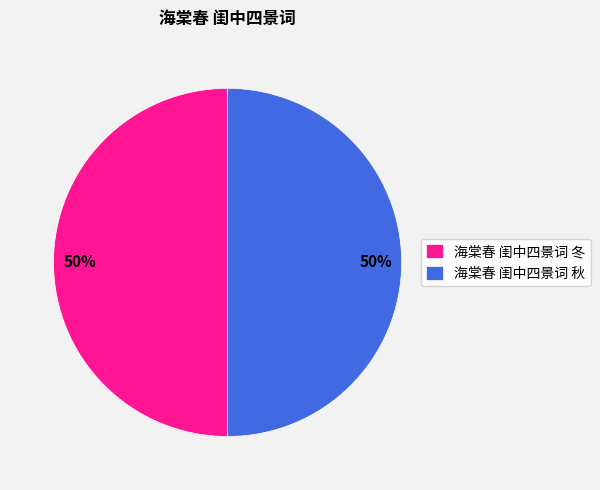

What percentage is the 海棠春 闺中四景词 冬 slice, to the nearest percent?

50%